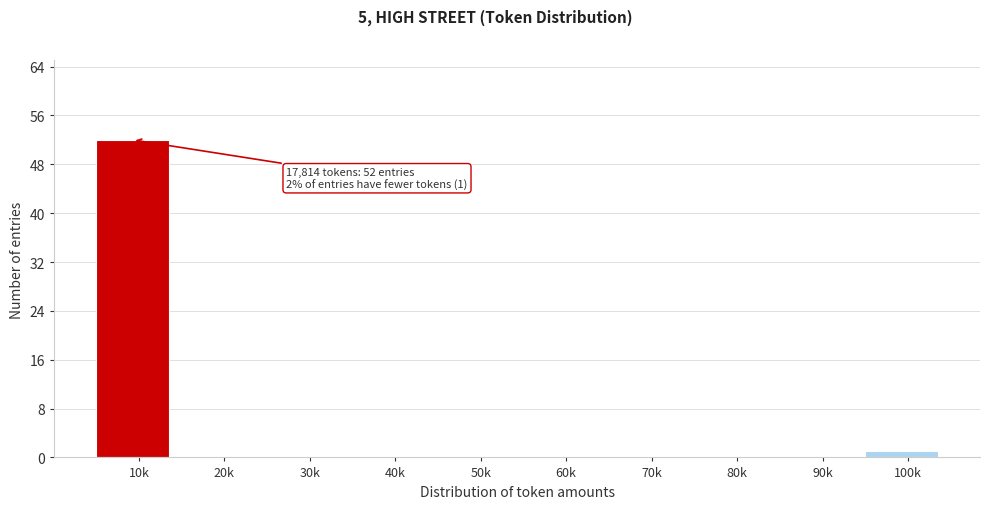

Reading left to right, what are all the values shown in this chart?

10k=52	20k=0	30k=0	40k=0	50k=0	60k=0	70k=0	80k=0	90k=0	100k=1